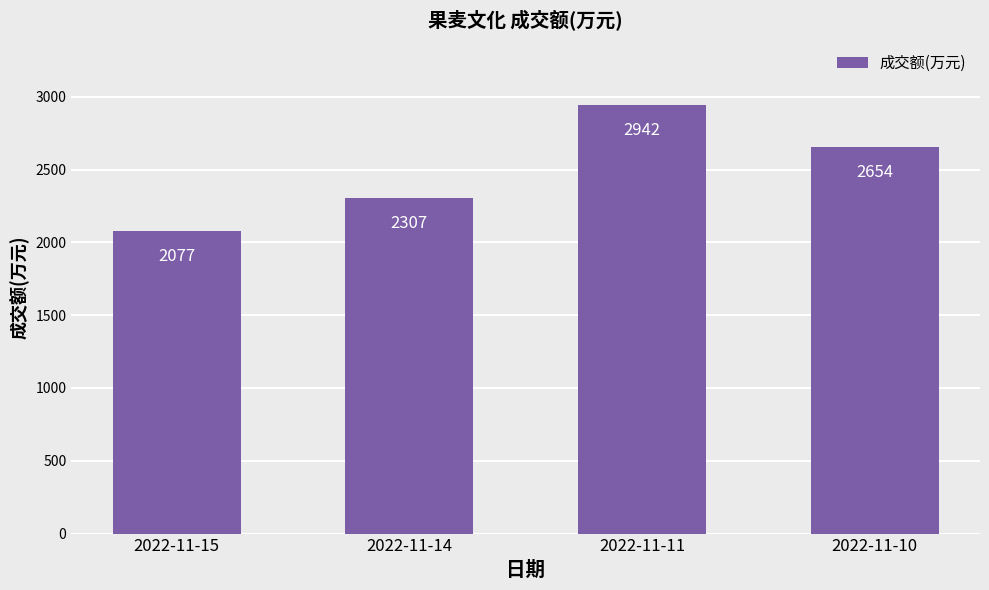

Does the chart contain stacked bars?

No